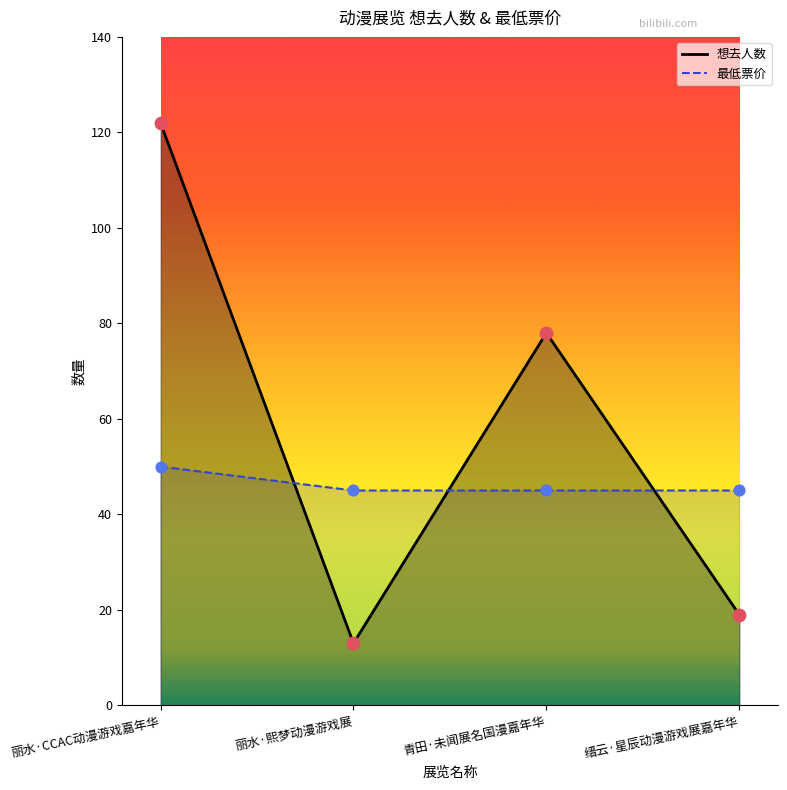

What is the ratio of the value at 丽水·CCAC动漫游戏嘉年华 to the value at 缙云·星辰动漫游戏展嘉年华?

6.4